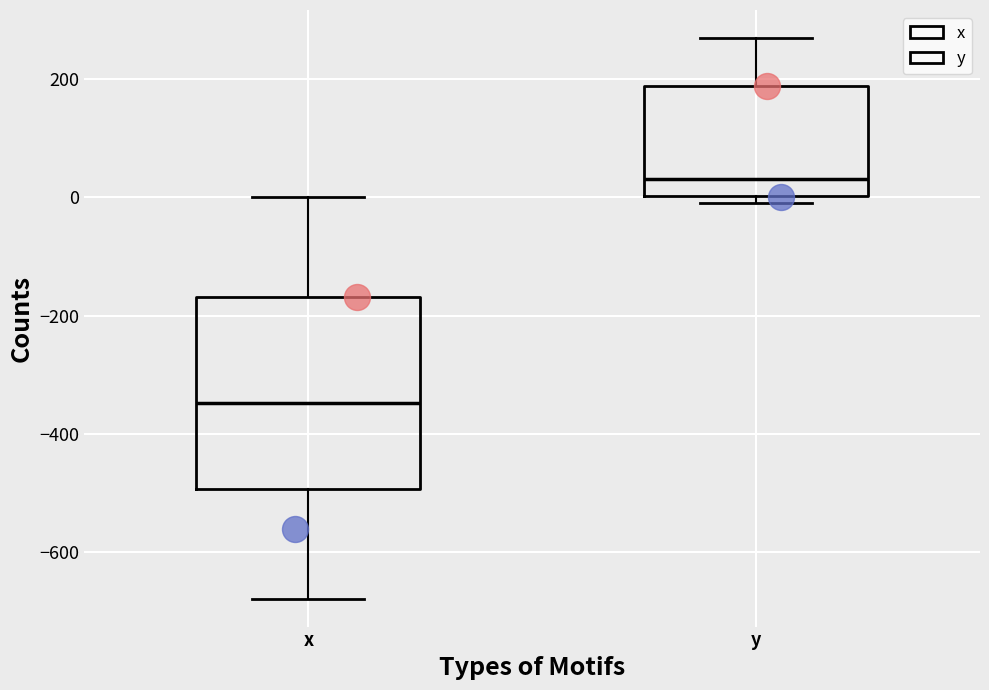

Which box has the highest median line?

y